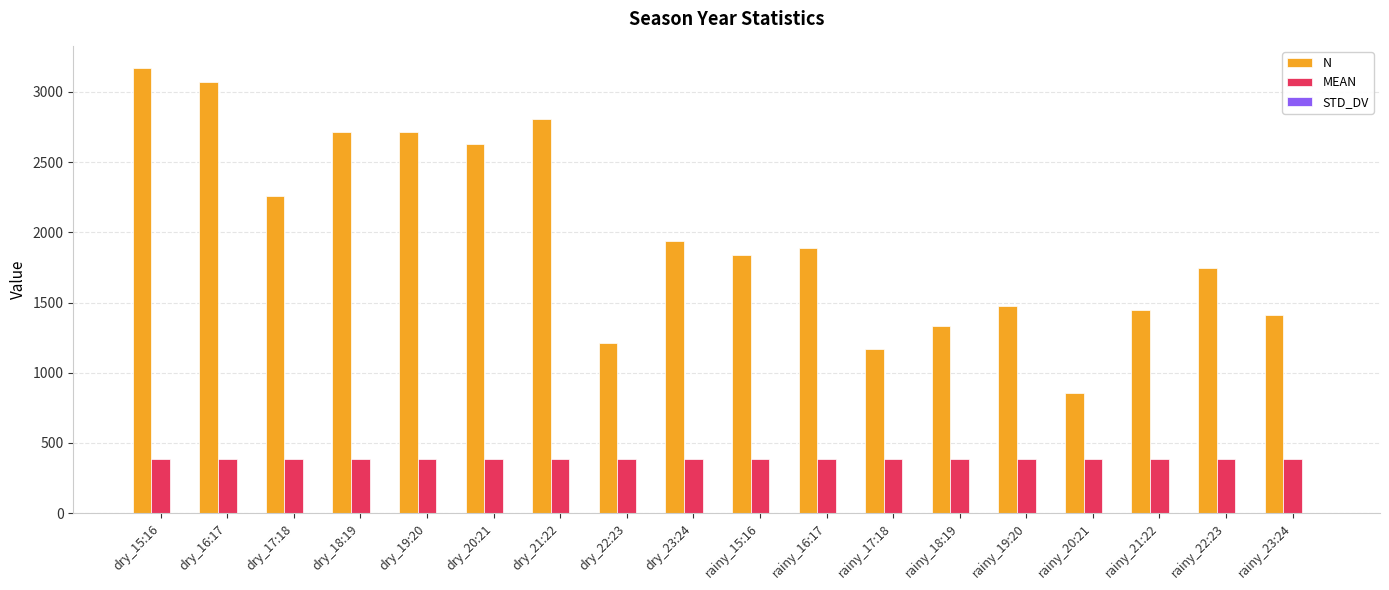

Which series has the largest range (max minus min)?

N